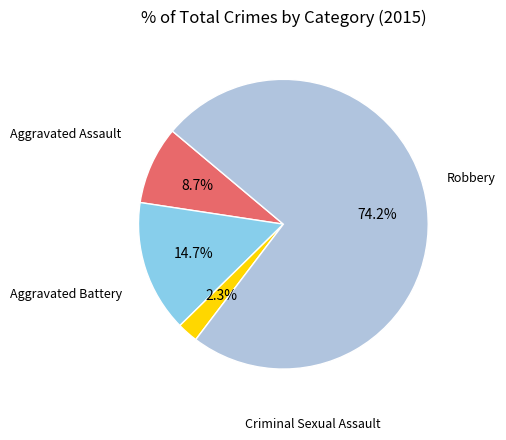

Is there any slice that represents more than half of the pie?

Yes